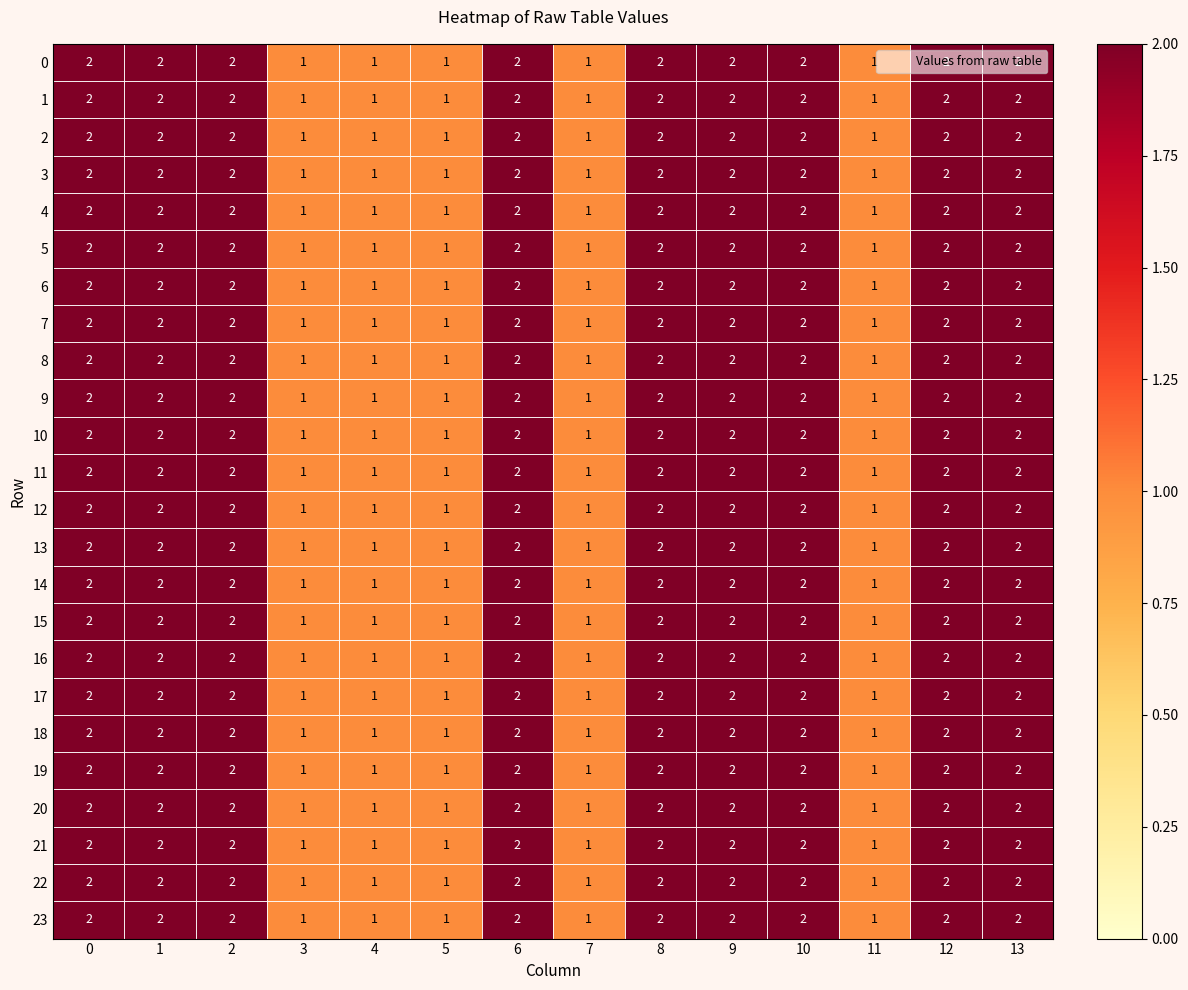

Is it true that 6 equals 2 at 1?

True